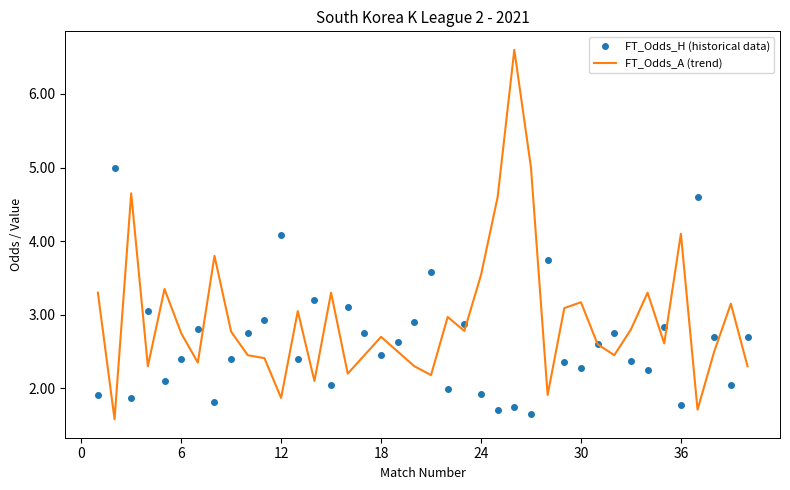

List the series in order of their peak value, highest first.

FT_Odds_A (trend), FT_Odds_H (historical data)